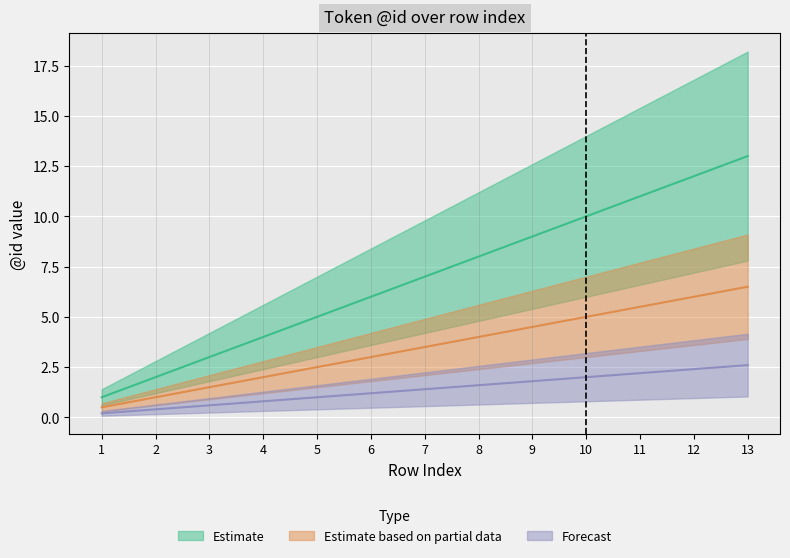

What is the difference between the maximum and second lowest values in the Estimate series?

11.0